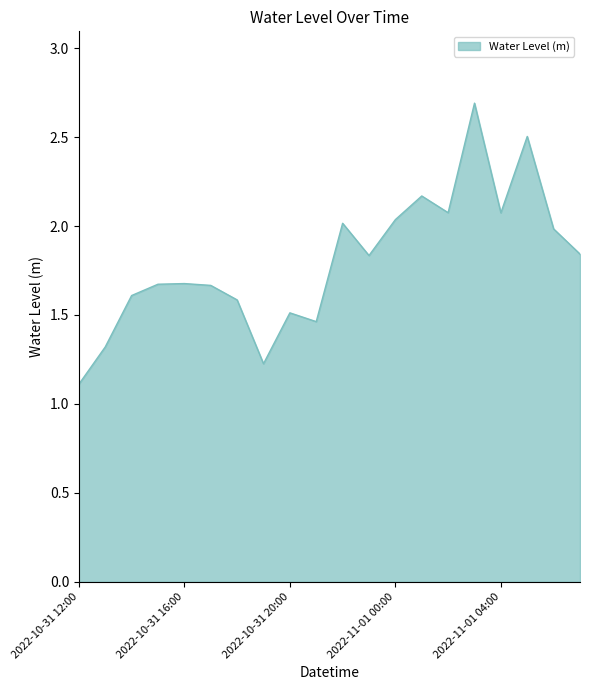

What is the difference between the maximum and minimum values?

1.6